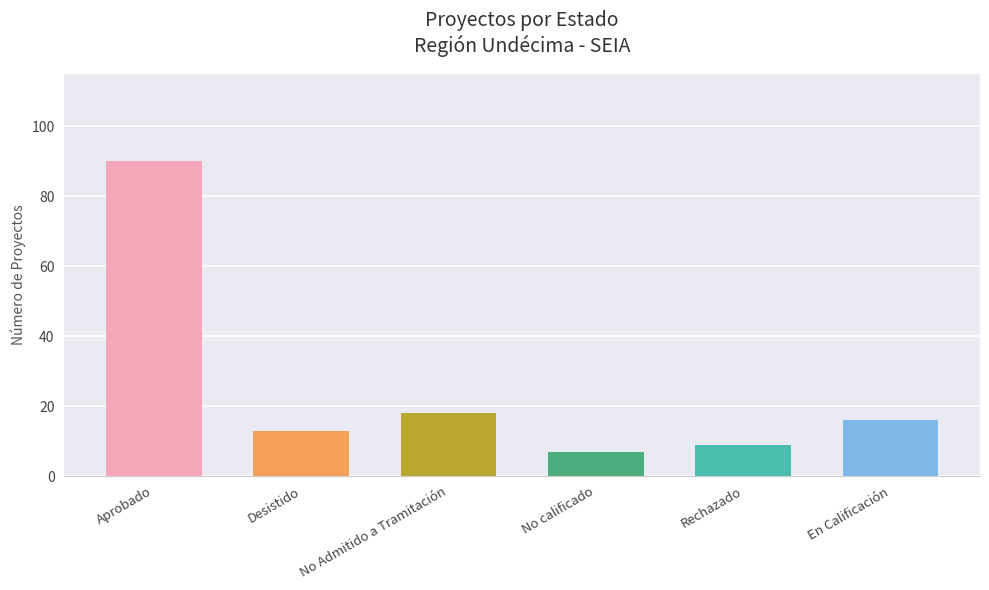

Reading right to left, transcribe all the data shown in this chart.

En Calificación=16	Rechazado=9	No calificado=7	No Admitido a Tramitación=18	Desistido=13	Aprobado=90